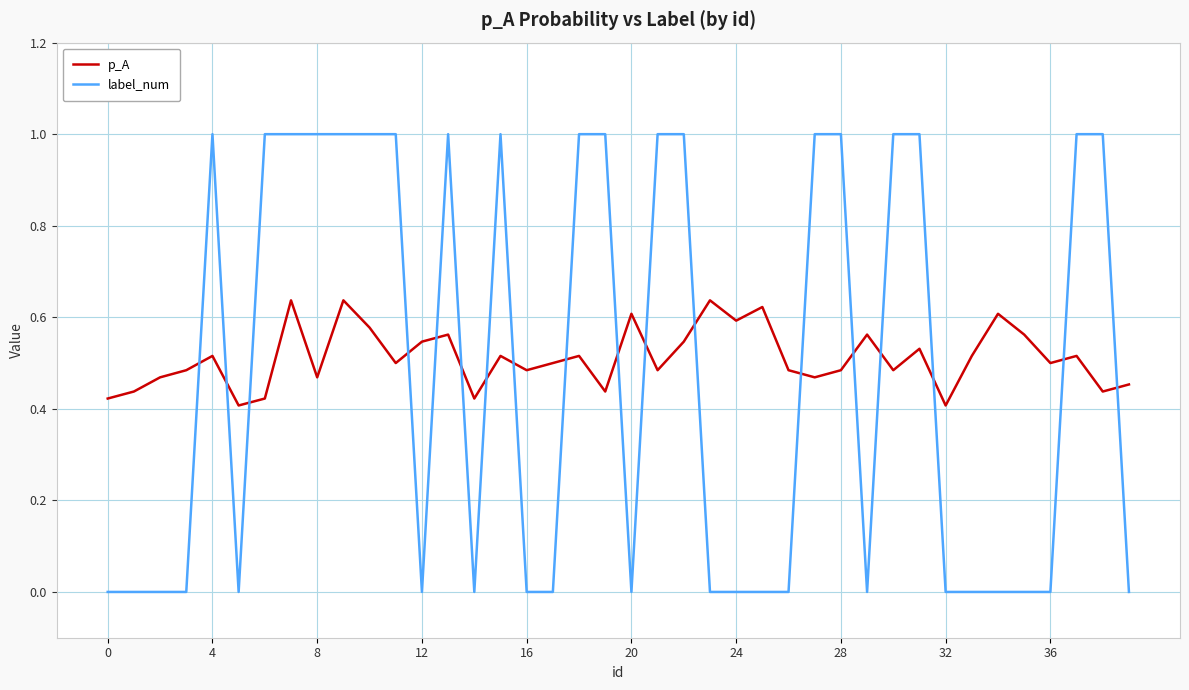

Which series has the widest spread of values?

label_num